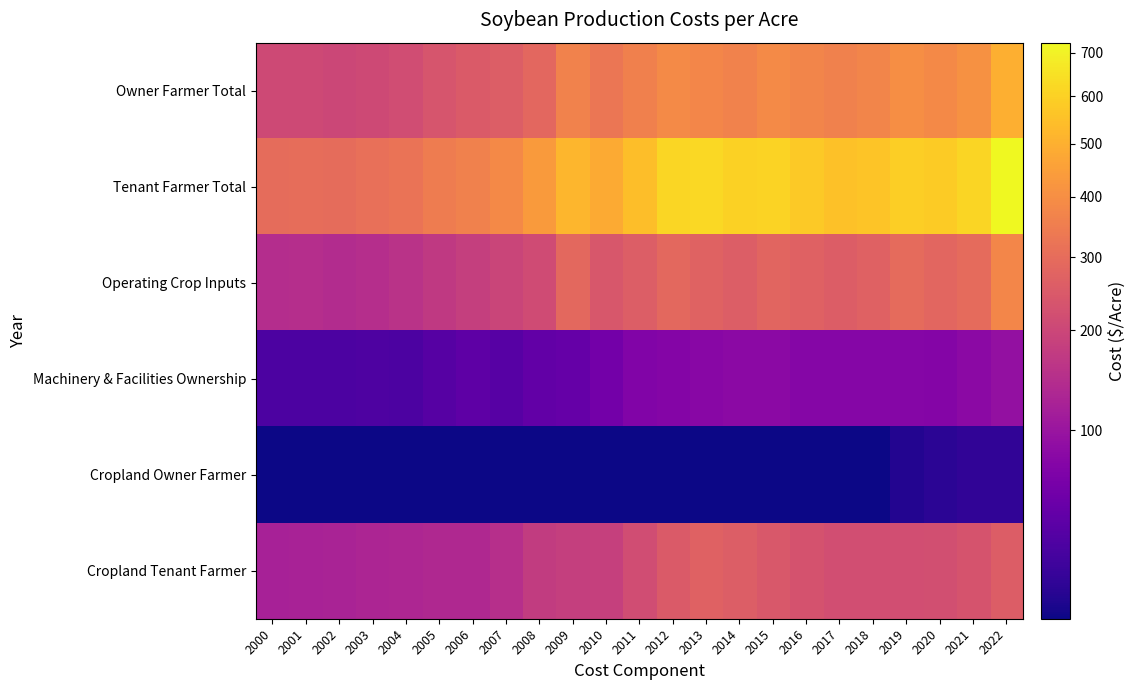

Reading right to left, extract all data points from this chart.

Owner Farmer Total: 2022=495.9	2021=406.2	2020=385.1	2019=399.8	2018=370.6	2017=359.8	2016=371.1	2015=387.5	2014=365.8	2013=377.8	2012=388.2	2011=356.6	2010=326.2	2009=363.4	2008=285.6	2007=261.2	2006=251.9	2005=235.0	2004=216.1	2003=207.5	2002=202.0	2001=206.9	2000=205.8
Tenant Farmer Total: 2022=723.9	2021=610.2	2020=580.1	2019=592.8	2018=564.6	2017=553.8	2016=576.1	2015=608.5	2014=600.8	2013=622.8	2012=615.2	2011=545.6	2010=485.2	2009=521.4	2008=436.6	2007=384.2	2006=361.9	2005=345.0	2004=322.1	2003=310.5	2002=301.0	2001=303.9	2000=300.8
Operating Crop Inputs: 2022=376.3	2021=296.1	2020=282.5	2019=297.9	2018=269.7	2017=258.5	2016=269.2	2015=279.3	2014=258.7	2013=272.6	2012=288.7	2011=259.2	2010=240.7	2009=288.2	2008=212.9	2007=194.4	2006=182.1	2005=169.3	2004=154.8	2003=145.9	2002=140.8	2001=145.6	2000=144.5
Machinery & Facilities Ownership: 2022=91.6	2021=82.1	2020=75.6	2019=75.9	2018=75.9	2017=76.3	2016=77.0	2015=83.2	2014=82.1	2013=80.2	2012=74.5	2011=72.4	2010=60.5	2009=50.2	2008=47.7	2007=41.8	2006=44.9	2005=40.7	2004=36.3	2003=36.6	2002=36.2	2001=36.3	2000=36.3
Cropland Owner Farmer: 2022=28.0	2021=28.0	2020=27.0	2019=26.0	2018=25.0	2017=25.0	2016=25.0	2015=25.0	2014=25.0	2013=25.0	2012=25.0	2011=25.0	2010=25.0	2009=25.0	2008=25.0	2007=25.0	2006=25.0	2005=25.0	2004=25.0	2003=25.0	2002=25.0	2001=25.0	2000=25.0
Cropland Tenant Farmer: 2022=256.0	2021=232.0	2020=222.0	2019=219.0	2018=219.0	2017=219.0	2016=230.0	2015=246.0	2014=260.0	2013=270.0	2012=252.0	2011=214.0	2010=184.0	2009=183.0	2008=176.0	2007=148.0	2006=135.0	2005=135.0	2004=131.0	2003=128.0	2002=124.0	2001=122.0	2000=120.0